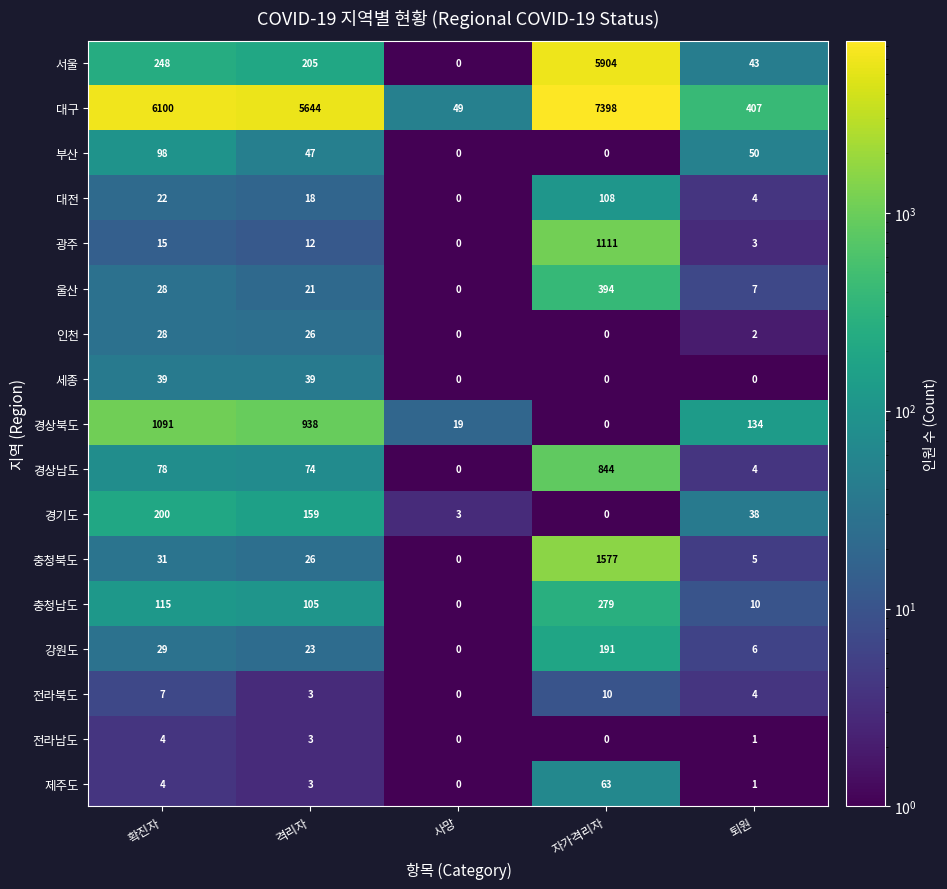

Which series has the largest range (max minus min)?

대구